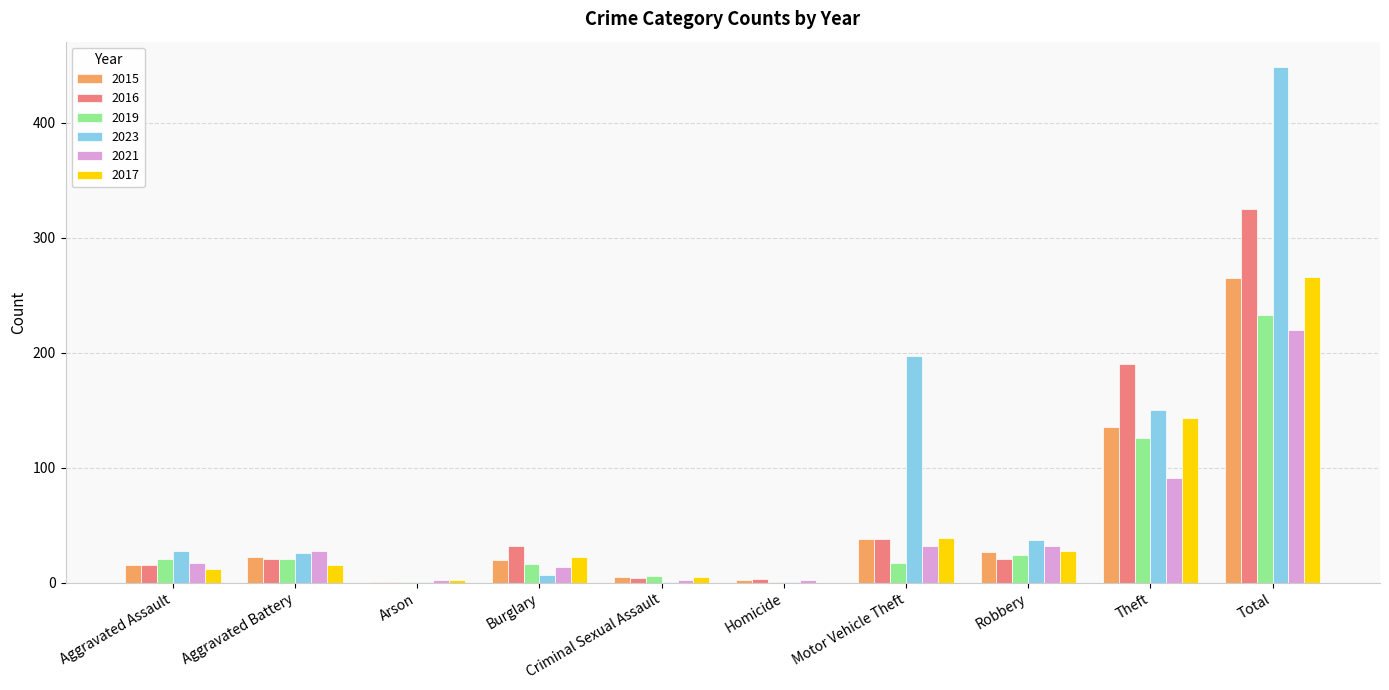

Which category has the highest value in the 2015 series?

Total